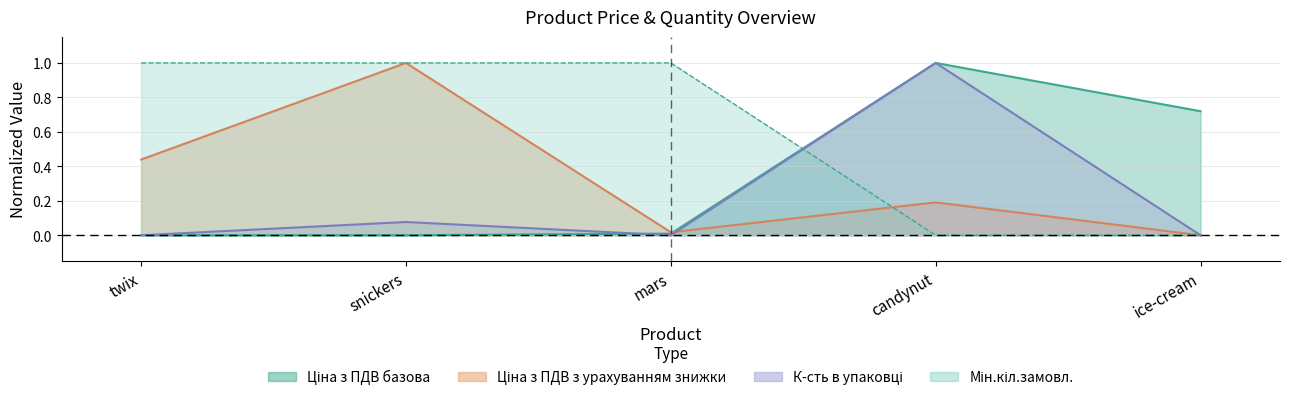

Where is Ціна з ПДВ базова nearest to the value 0?

twix